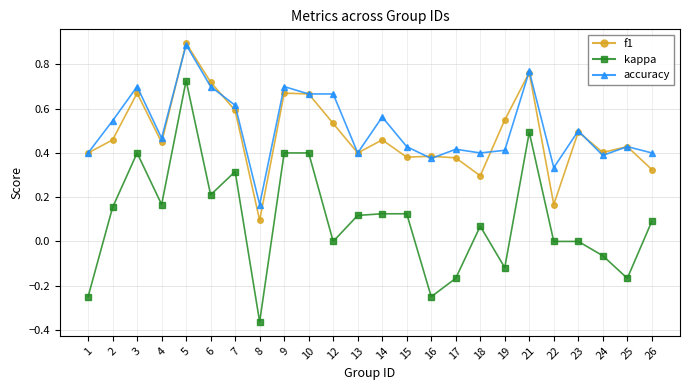

Which series has the largest range (max minus min)?

kappa